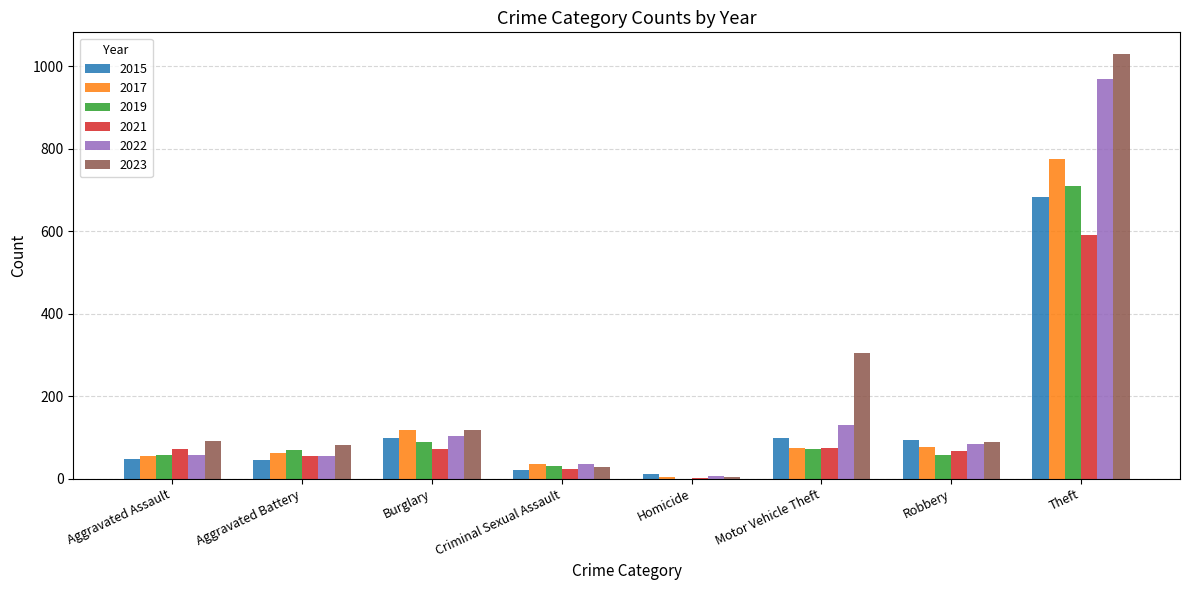

The 2017 series shows 75 at Motor Vehicle Theft. True or false?

True